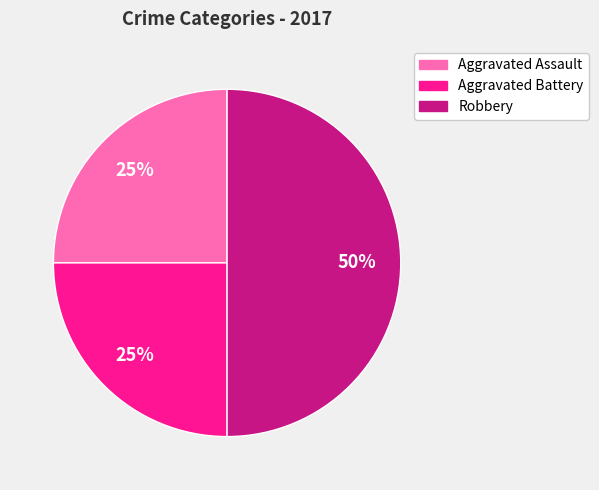

To the nearest percent, what is the combined percentage of Aggravated Battery and Aggravated Assault?

50%